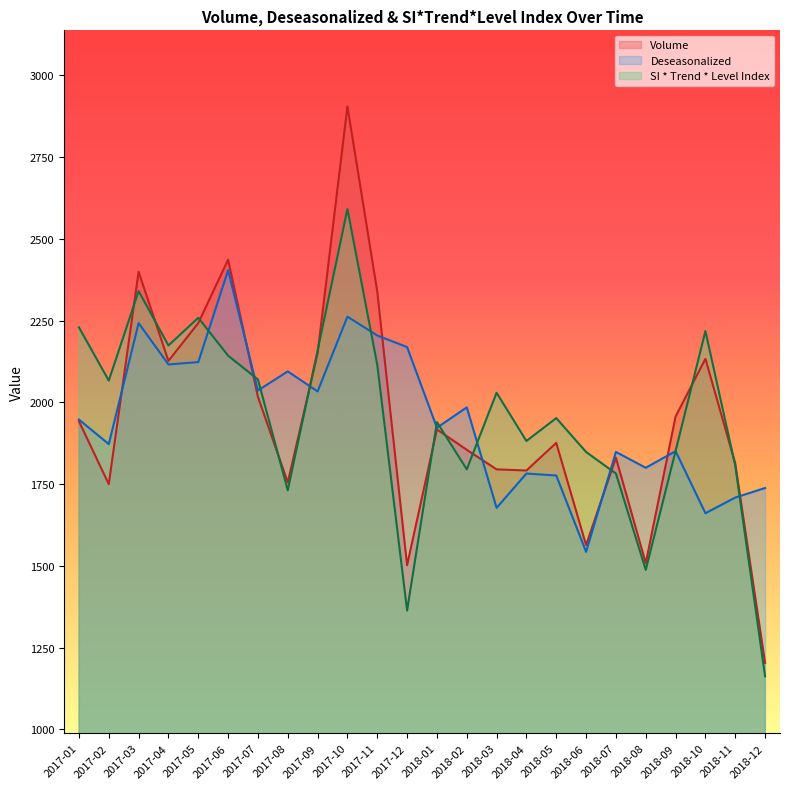

At which label does Deseasonalized first exceed 1947?

2017-01